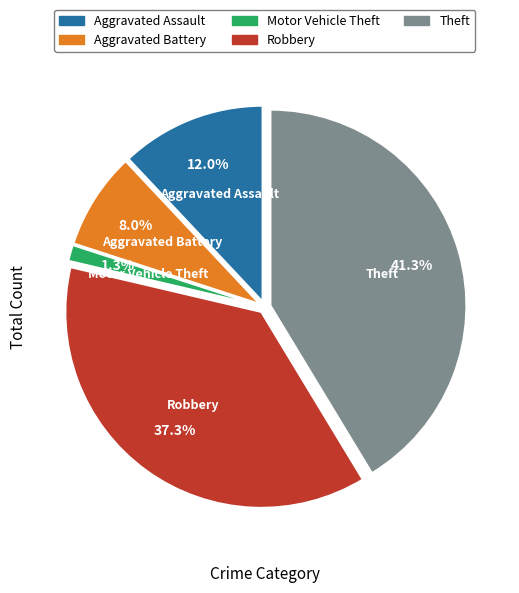

Which category has the smallest portion of the pie?

Motor Vehicle Theft